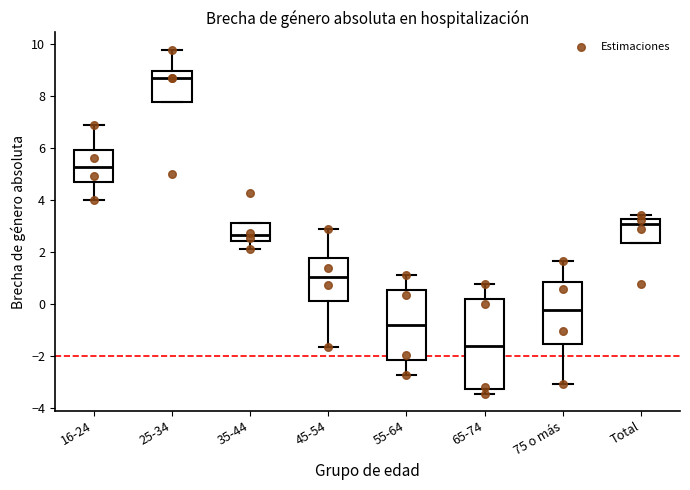

Reading left to right, transcribe this box plot: for each box, give where its median line is, the range the box spans, and where its two whiskers end, as read against the y-axis. The values are not printed on the chart, so give them approximately, as read against the axis.

16-24: median 5.2, box 4.6 to 6.0, whiskers 4.0 to 6.8
25-34: median 8.6, box 7.8 to 9.0, whiskers 7.8 to 9.8
35-44: median 2.6, box 2.4 to 3.2, whiskers 2.2 to 3.2
45-54: median 1.0, box 0.2 to 1.8, whiskers -1.6 to 2.8
55-64: median -0.8, box -2.2 to 0.6, whiskers -2.8 to 1.2
65-74: median -1.6, box -3.2 to 0.2, whiskers -3.4 to 0.8
75 o más: median -0.2, box -1.6 to 0.8, whiskers -3.0 to 1.6
Total: median 3.0, box 2.4 to 3.2, whiskers 2.4 to 3.4